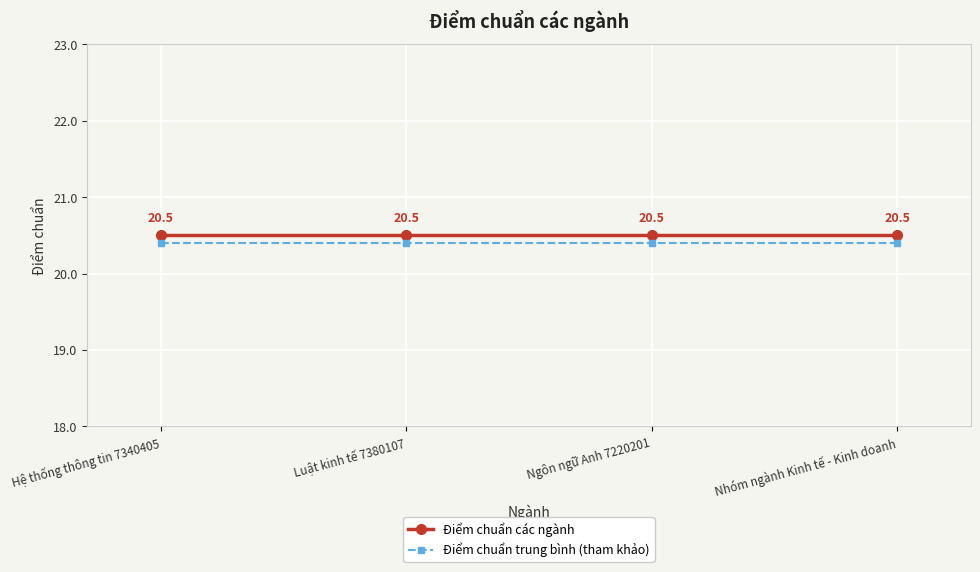

At how many categories does at least one series exceed 20?

4